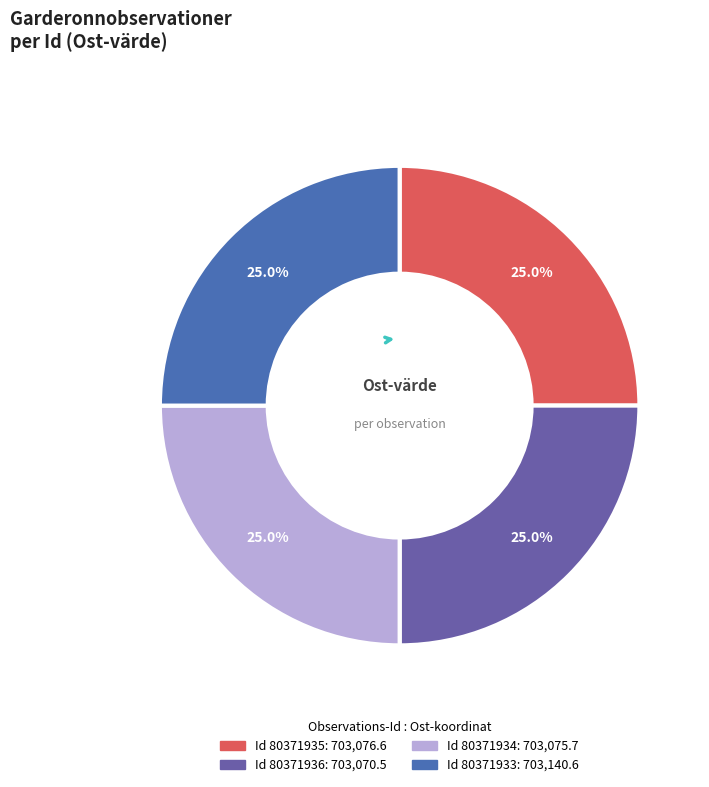

How many slices are in this pie chart?

4